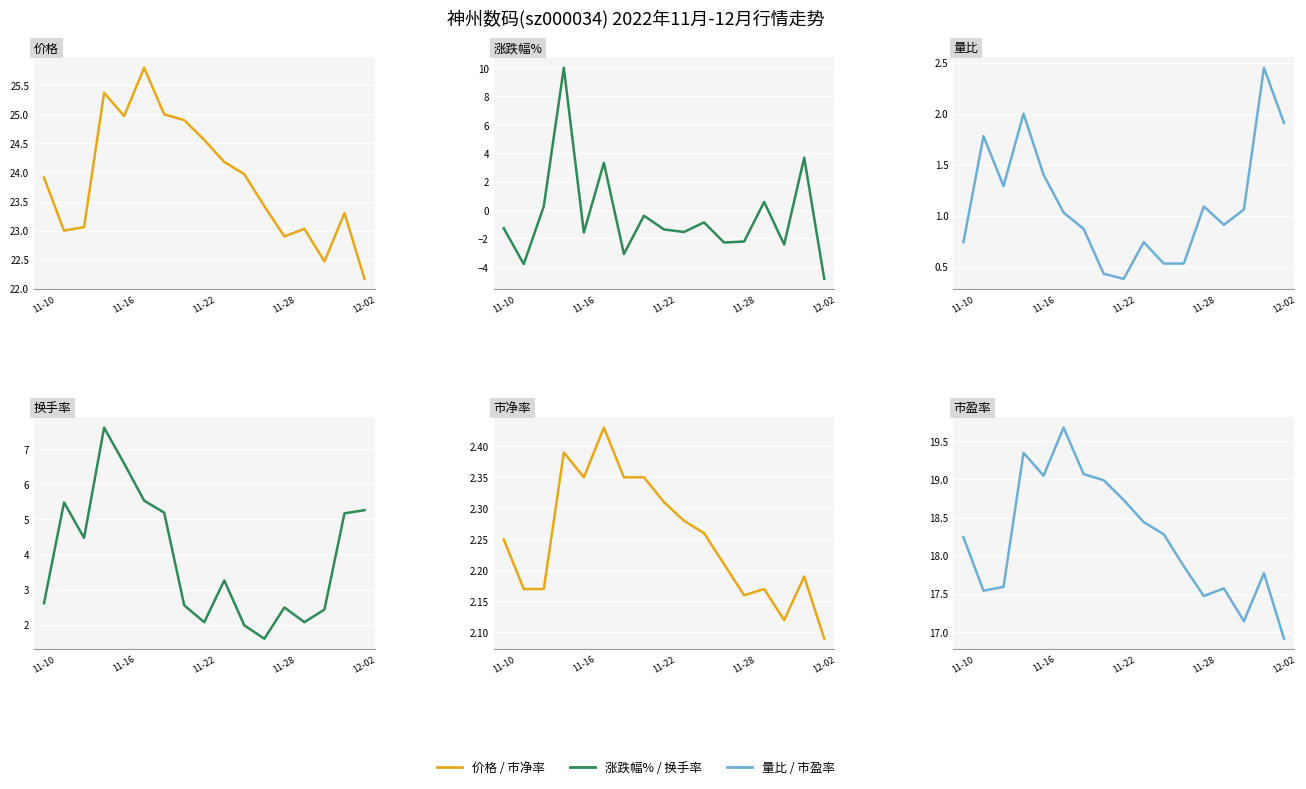

What is the difference between the highest and lowest values at 11-28?

25.1